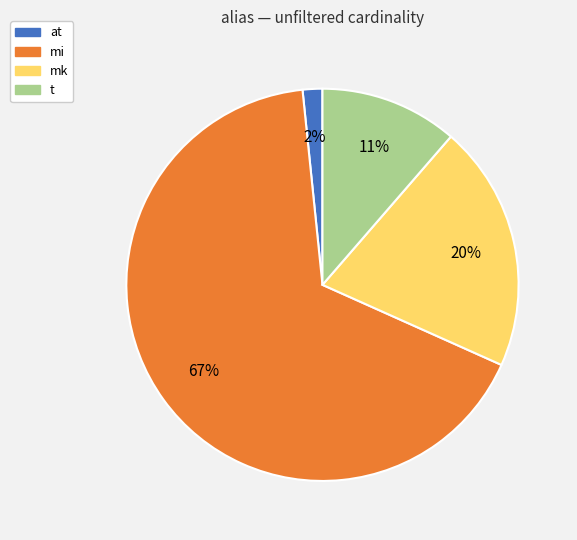

Approximately how many times larger is the value at at compared to mk?

0.1